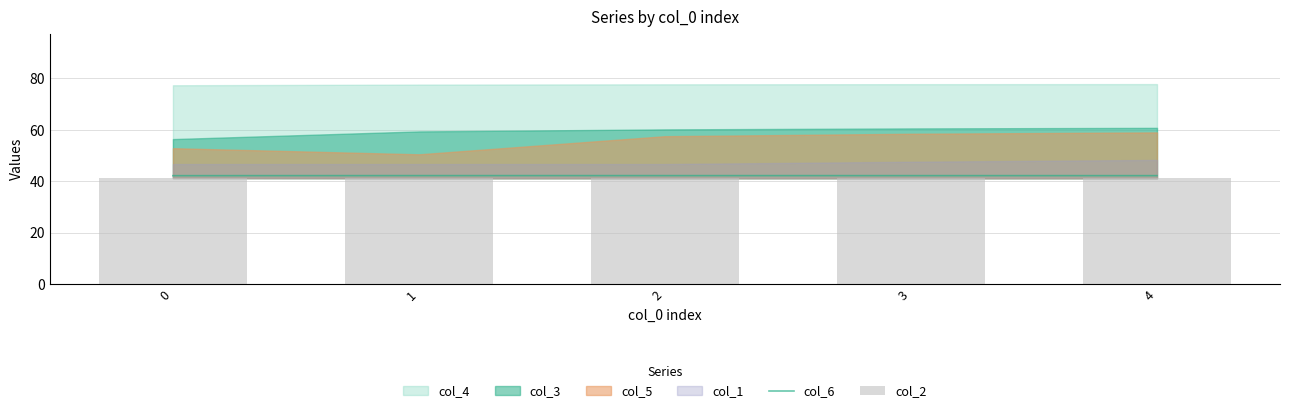

How many categories are shown in the chart?

5